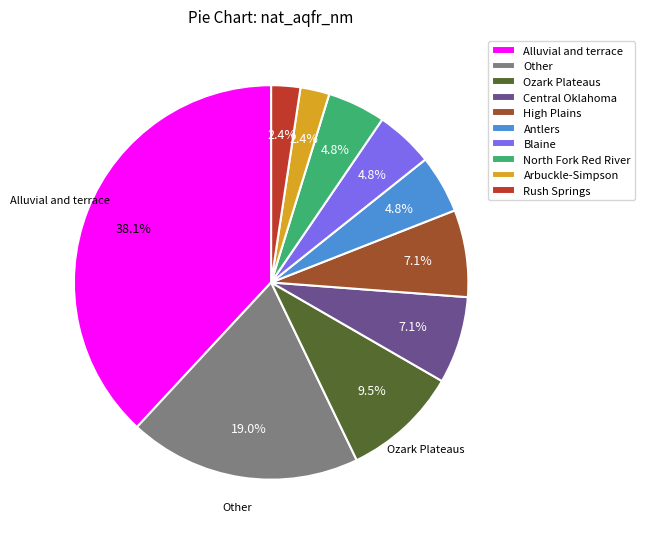

To the nearest percent, what is the difference between the North Fork Red River and Ozark Plateaus slice percentages?

5%